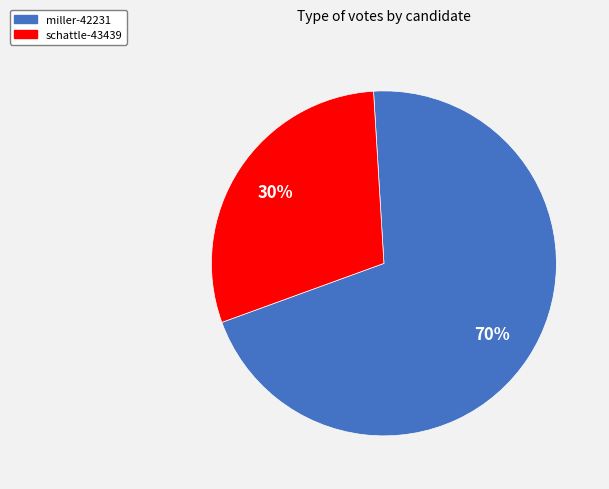

True or false: miller-42231 accounts for 81% of the total.

False